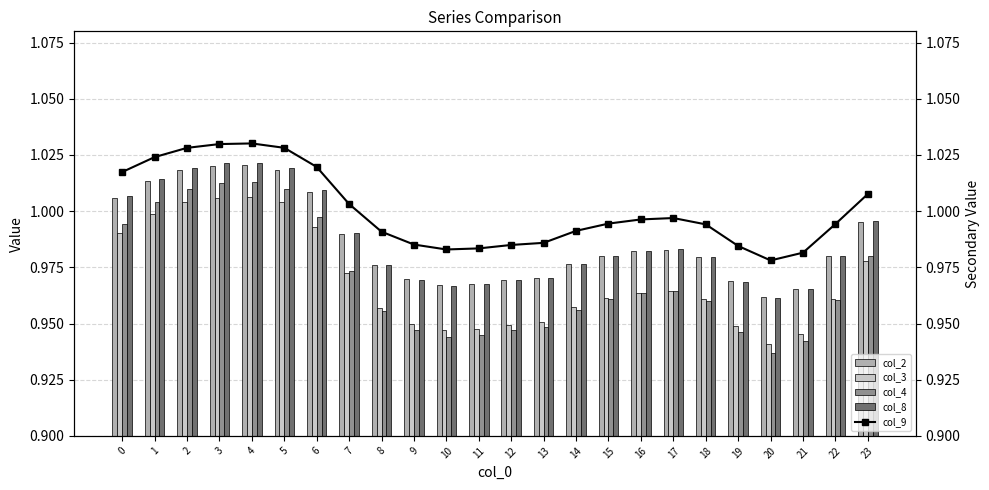

Which category has the lowest value across all series?

20